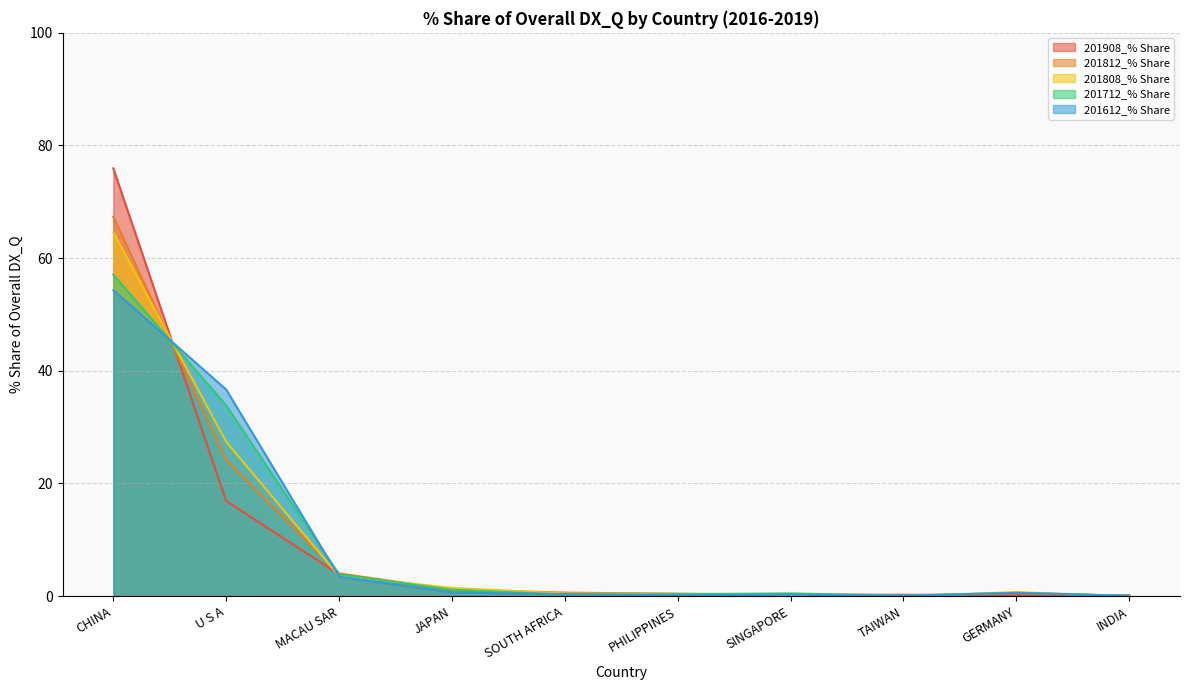

How many times do 201808_% Share and 201712_% Share cross each other?

5